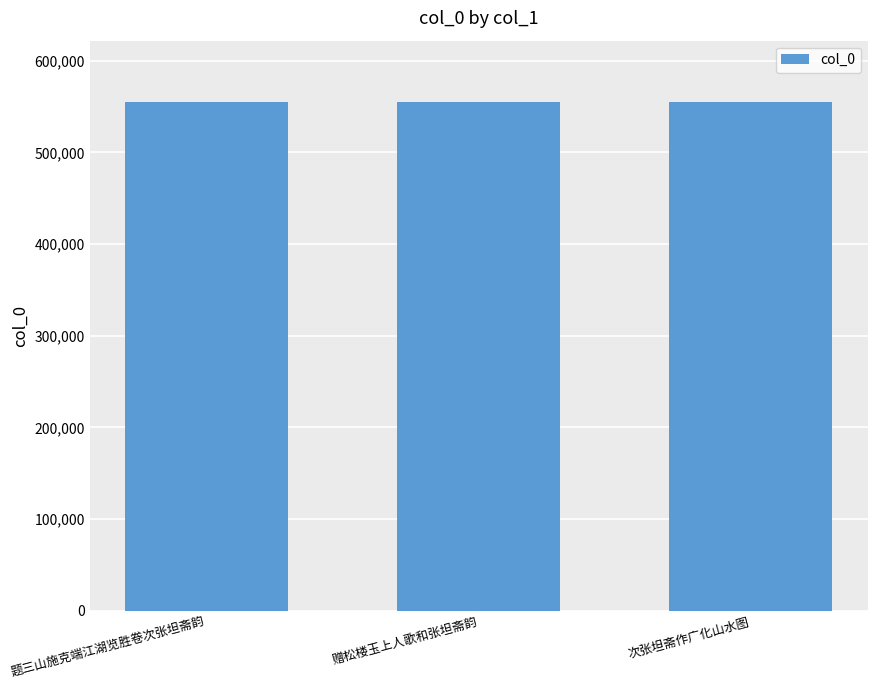

True or false: the data shows 781737 at 题三山施克端江湖览胜卷次张坦斋韵.

False